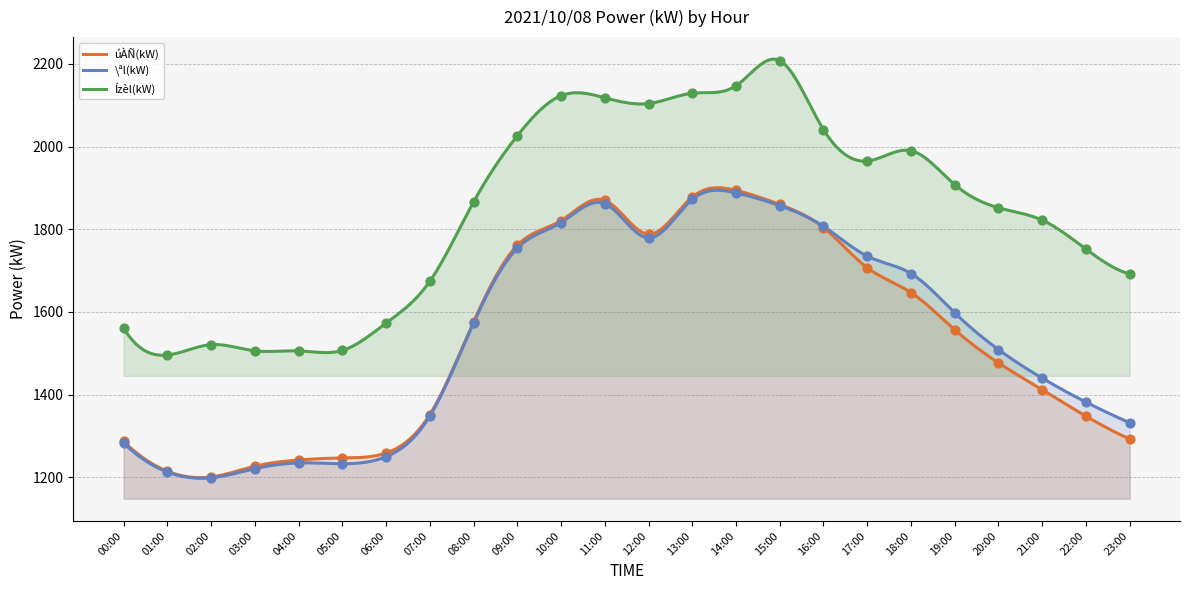

Which series contains the highest Y value?

Ízèl(kW)